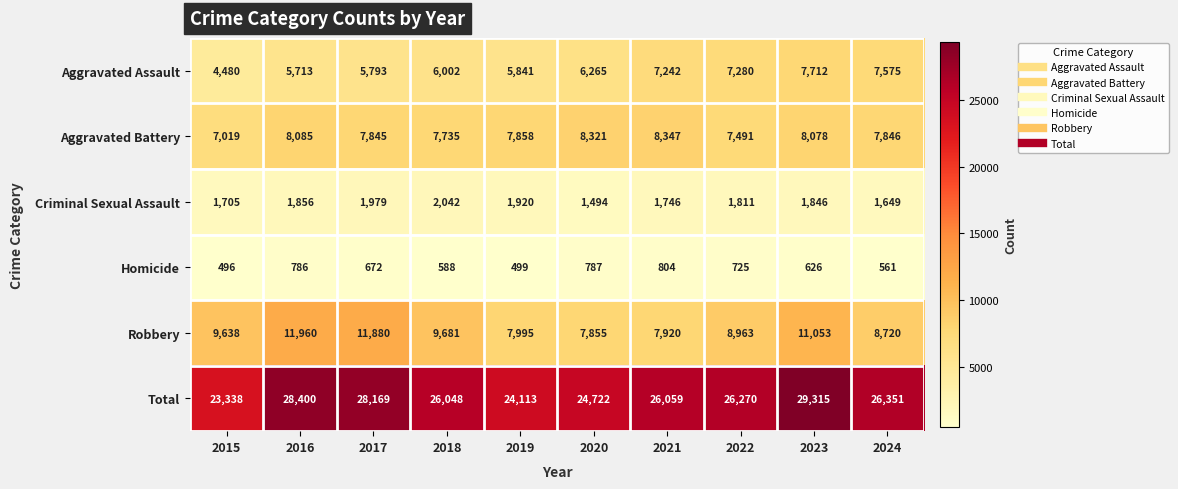

Rank the series by their maximum value, from highest to lowest.

Total, Robbery, Aggravated Battery, Aggravated Assault, Criminal Sexual Assault, Homicide